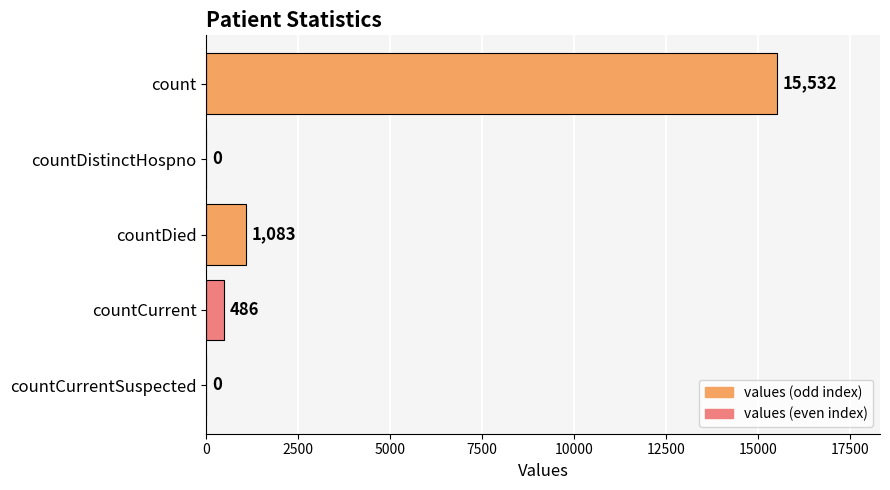

What is the average value?

3420